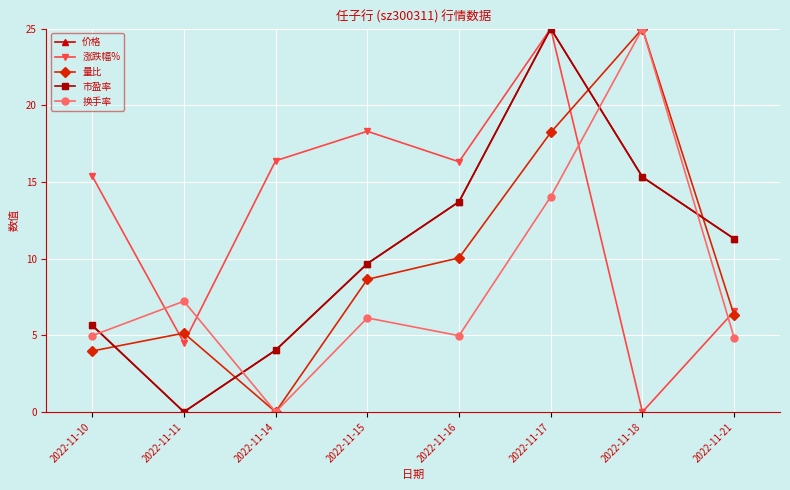

What is the difference between the 量比 values at 2022-11-21 and 2022-11-16?

3.7